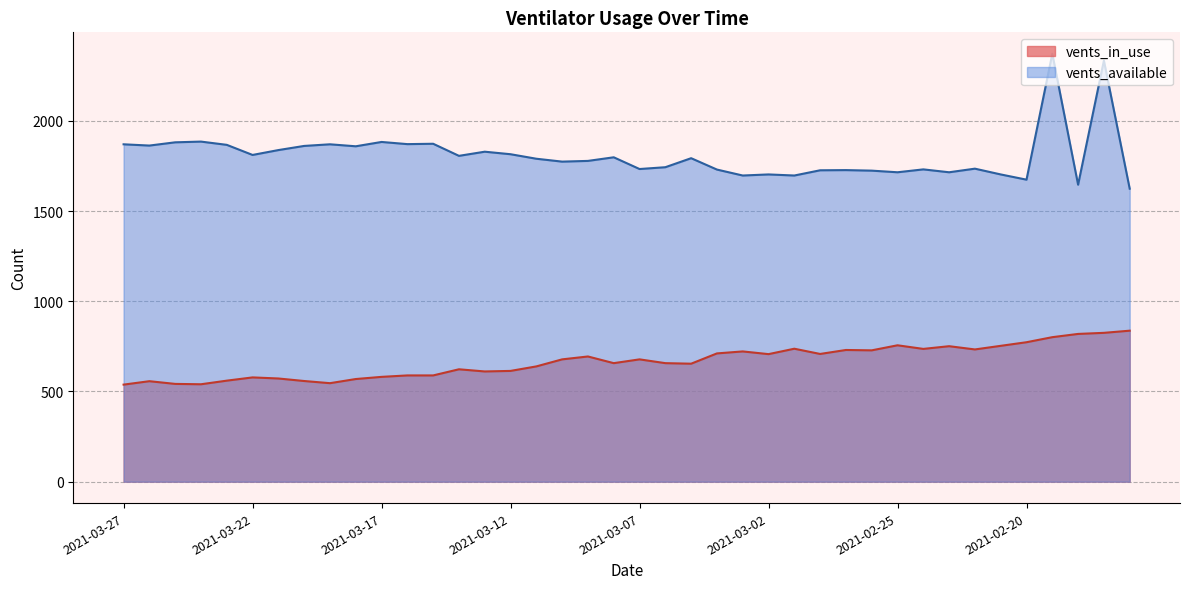

Which series has the largest total across all categories?

vents_available